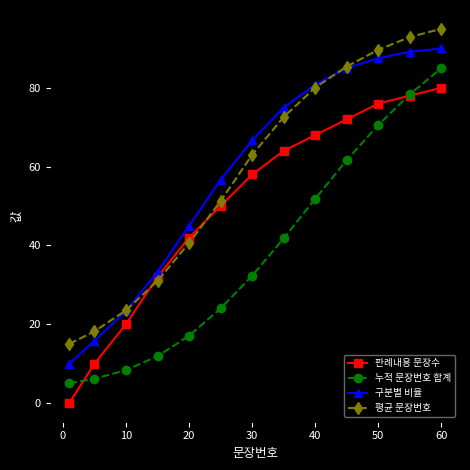

At how many categories does at least one series exceed 22?

11